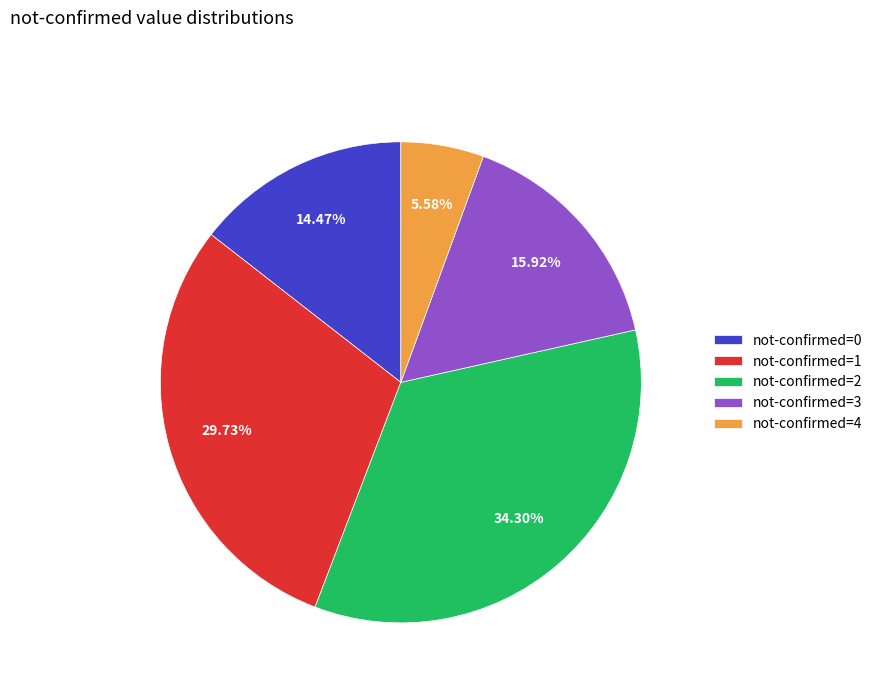

Which category has the biggest portion of the pie?

not-confirmed=2